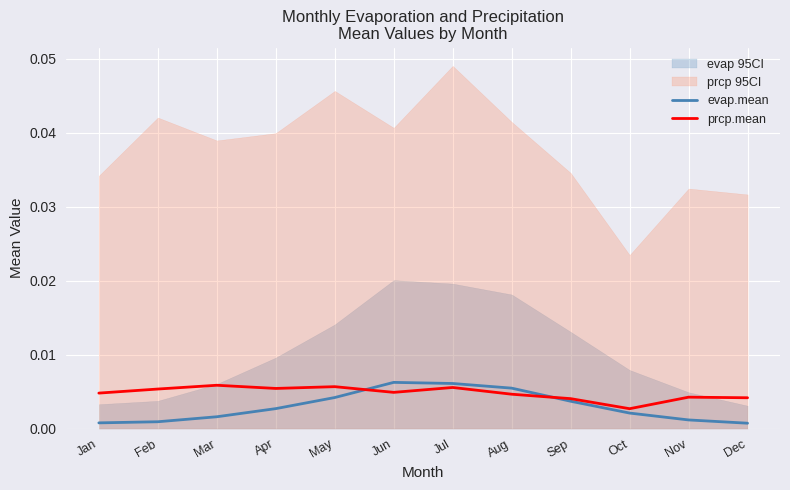

Between which two adjacent categories do evap.mean and prcp.mean first intersect?

May and Jun